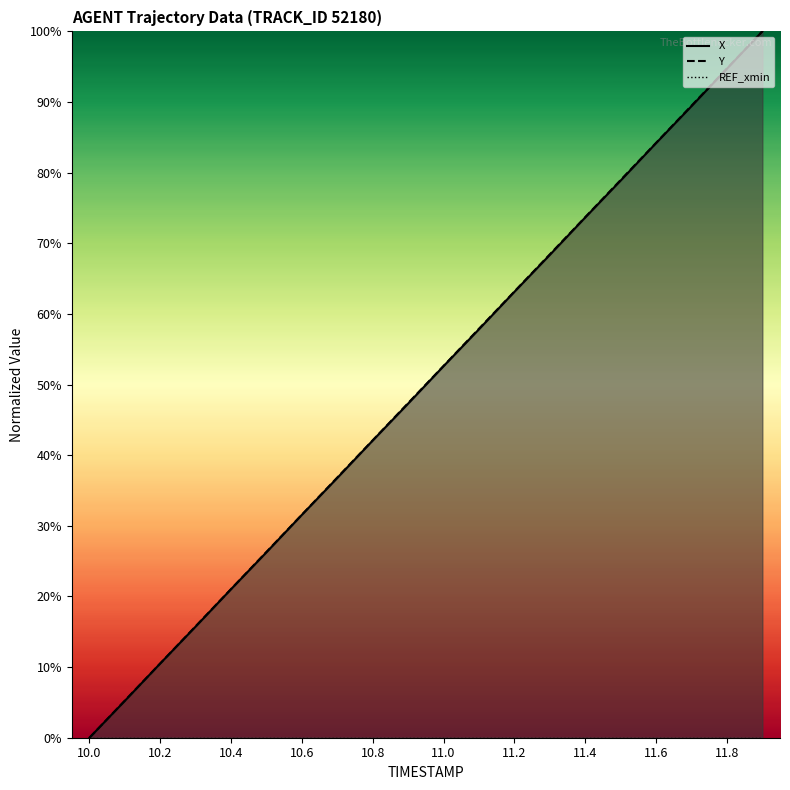

Reading left to right, list all the values displayed in this chart.

X: 10.0=0.0	10.1=5.2	10.2=10.5	10.3=15.7	10.4=21.0	10.5=26.3	10.6=31.6	10.7=36.8	10.8=42.1	10.9=47.3	11.0=52.6	11.1=57.8	11.2=63.1	11.3=68.4	11.4=73.7	11.5=78.9	11.6=84.2	11.7=89.4	11.8=94.7	11.9=100.0
Y: 10.0=0.0	10.1=5.3	10.2=10.5	10.3=15.8	10.4=21.1	10.5=26.3	10.6=31.6	10.7=36.9	10.8=42.1	10.9=47.4	11.0=52.6	11.1=57.9	11.2=63.2	11.3=68.4	11.4=73.7	11.5=79.0	11.6=84.2	11.7=89.5	11.8=94.7	11.9=100.0